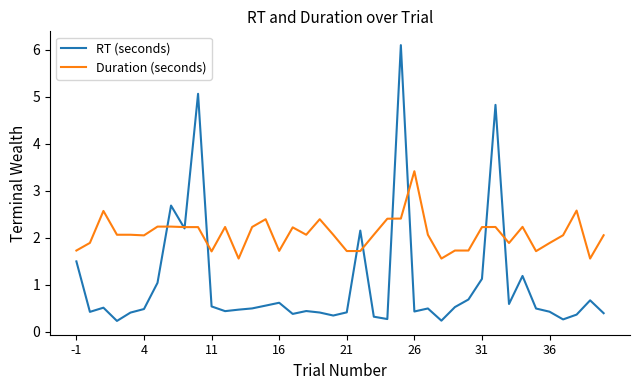

At how many categories does at least one series exceed 2?

27